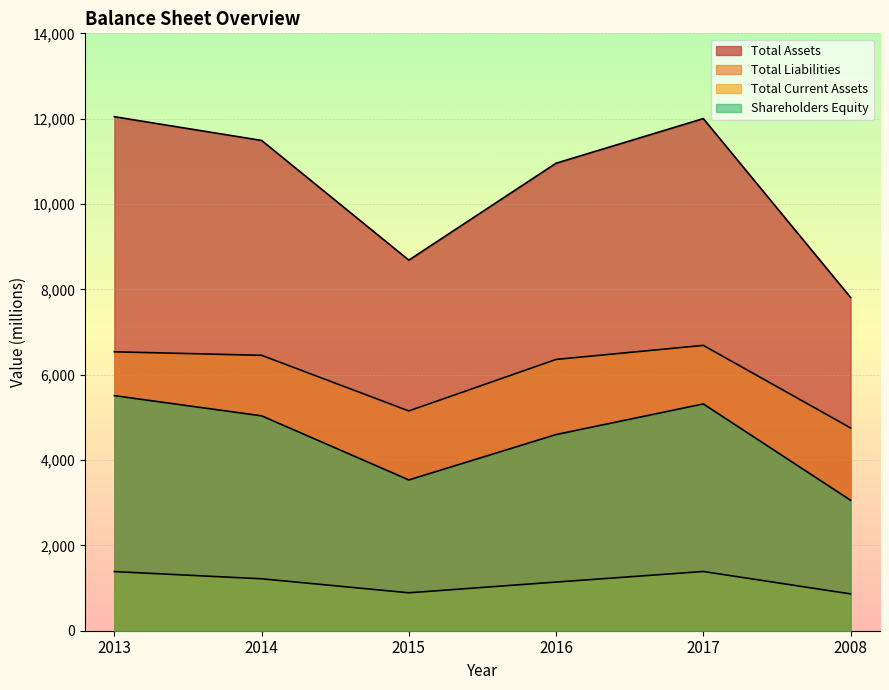

What is the average value of the Total Current Assets series?

1147